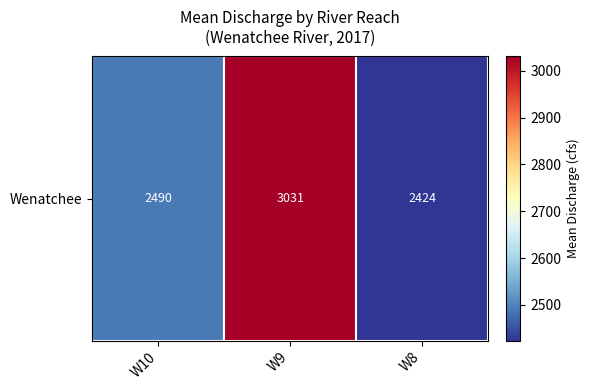

Reading left to right, list all the values displayed in this chart.

2490.2	3030.5	2423.5